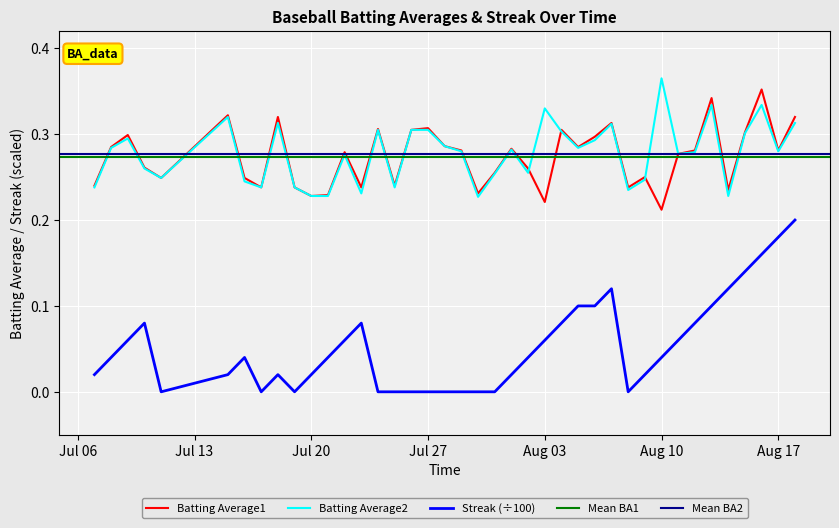

True or false: Batting Average2 and Streak (÷100) intersect in this chart.

False